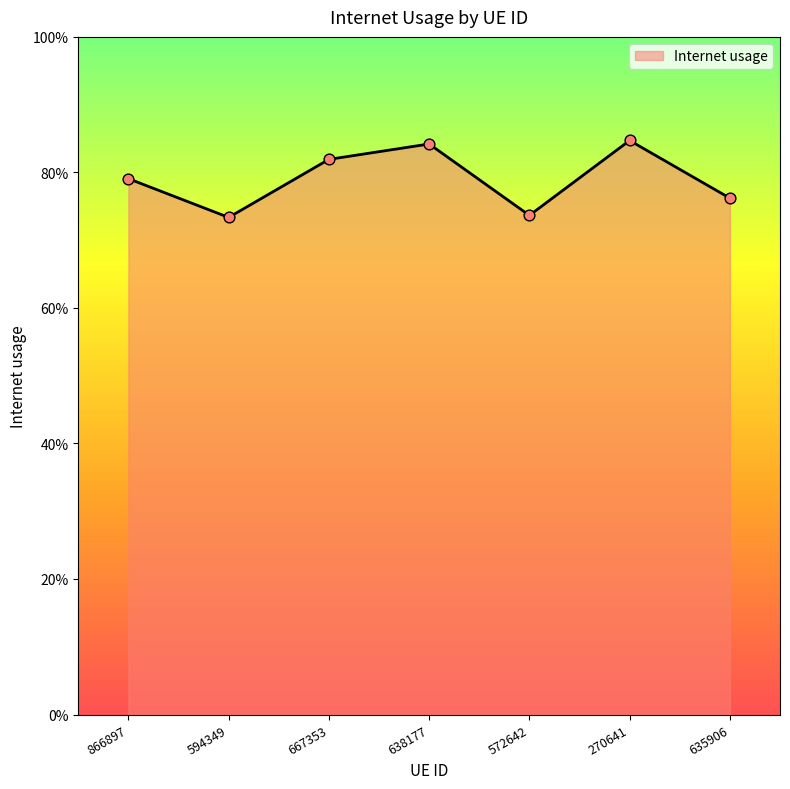

Does the chart have visible grid lines?

No